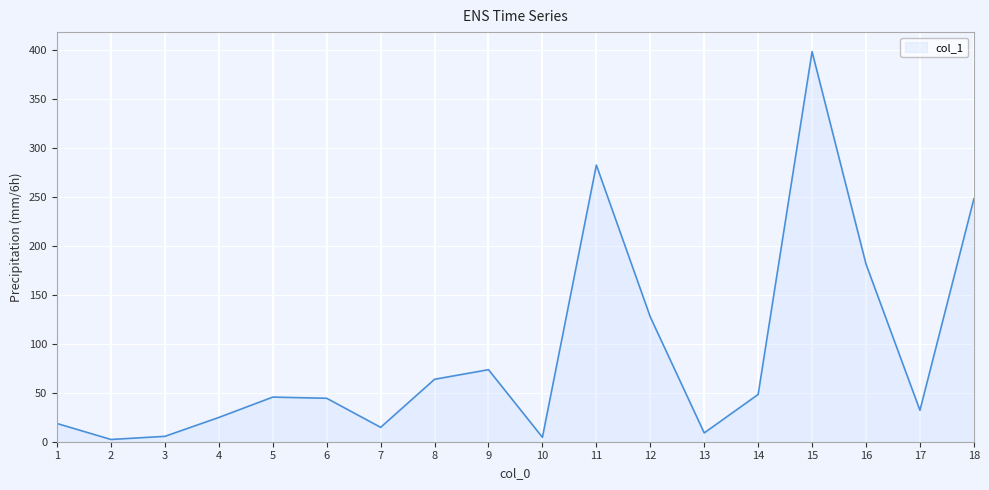

True or false: the data shows 9.0 at 13.

True